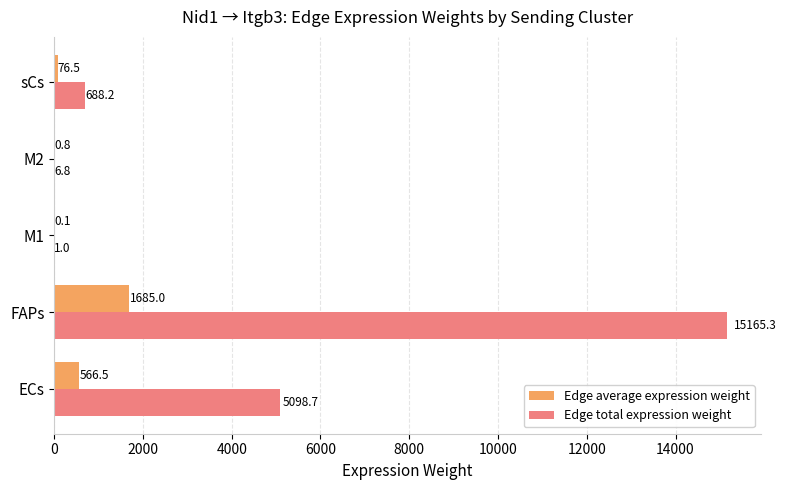

Between ECs and M1, which series saw the biggest shift?

Edge total expression weight